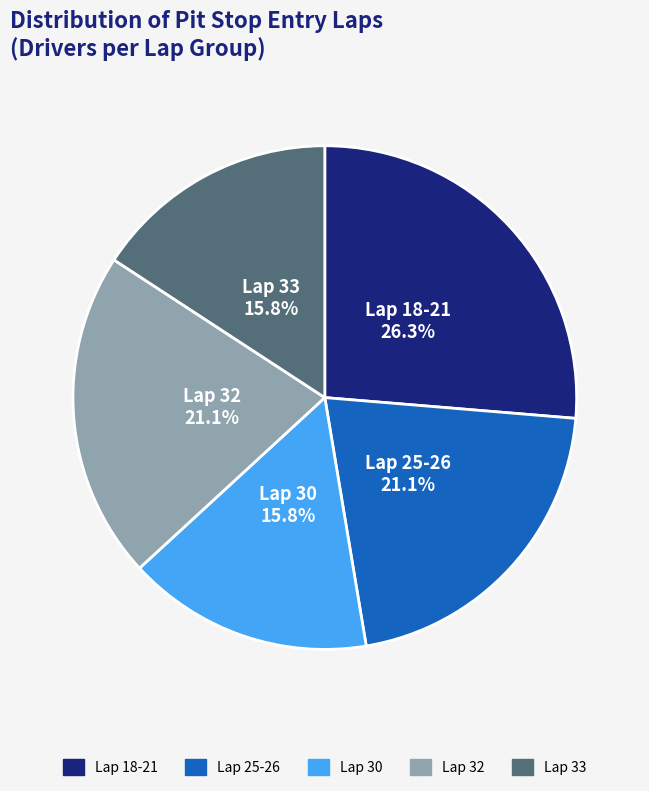

Is there any slice that represents more than half of the pie?

No